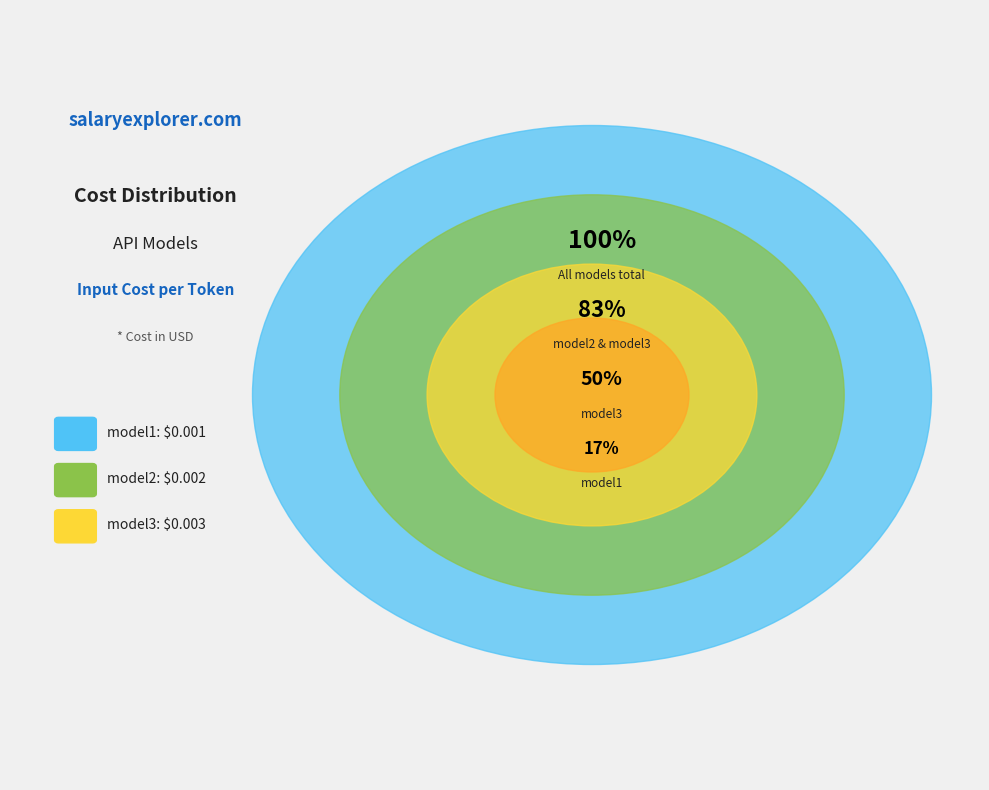

Which slice is the largest?

model3